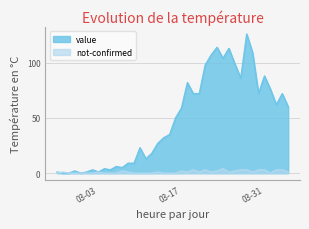

List the series in order of their overall mean, lowest first.

not-confirmed, value